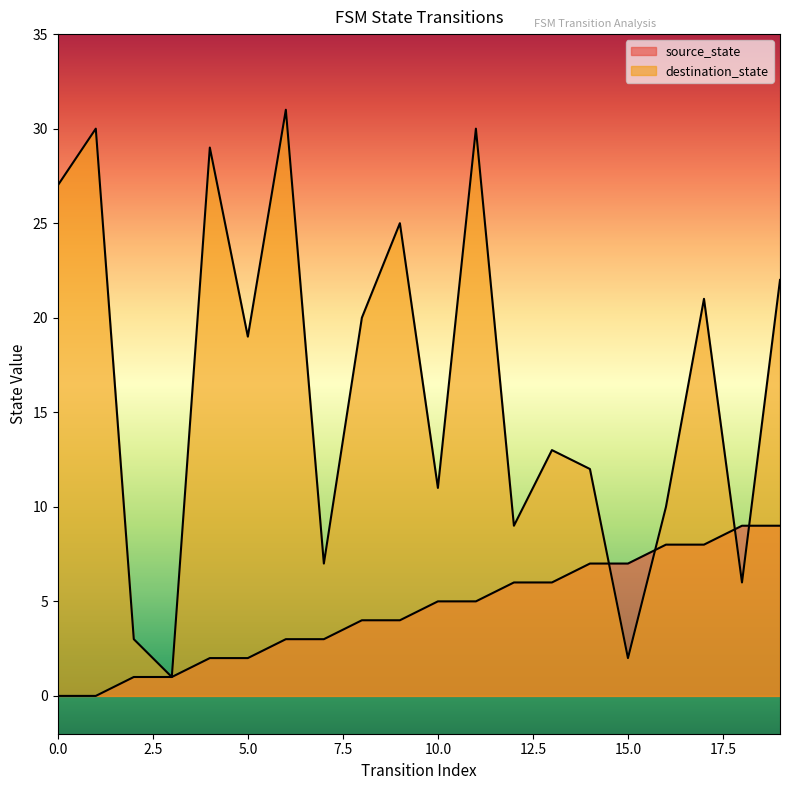

At which category is the sum across all series the highest?

11